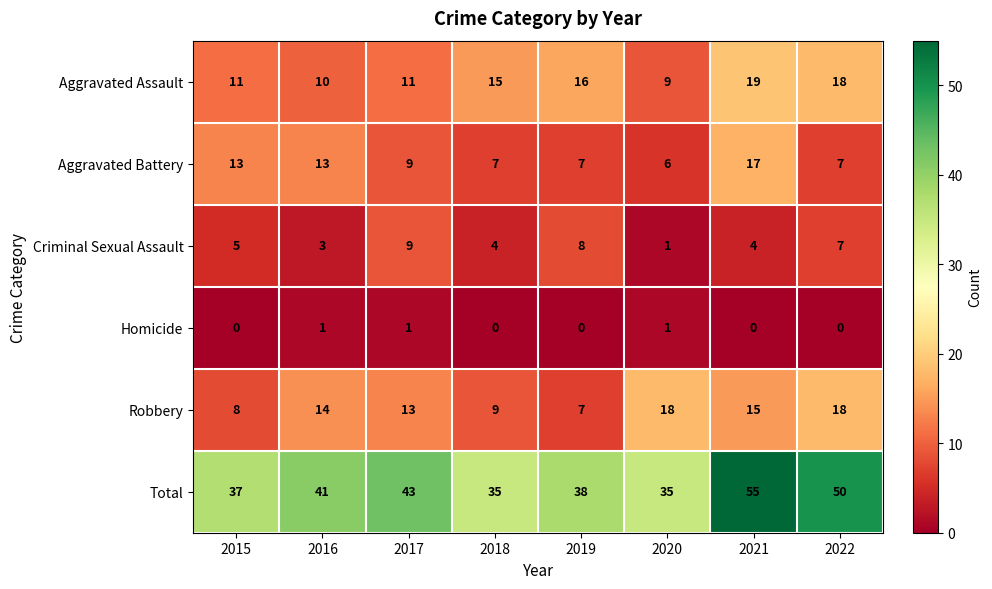

The Criminal Sexual Assault series shows 2 at 2020. True or false?

False